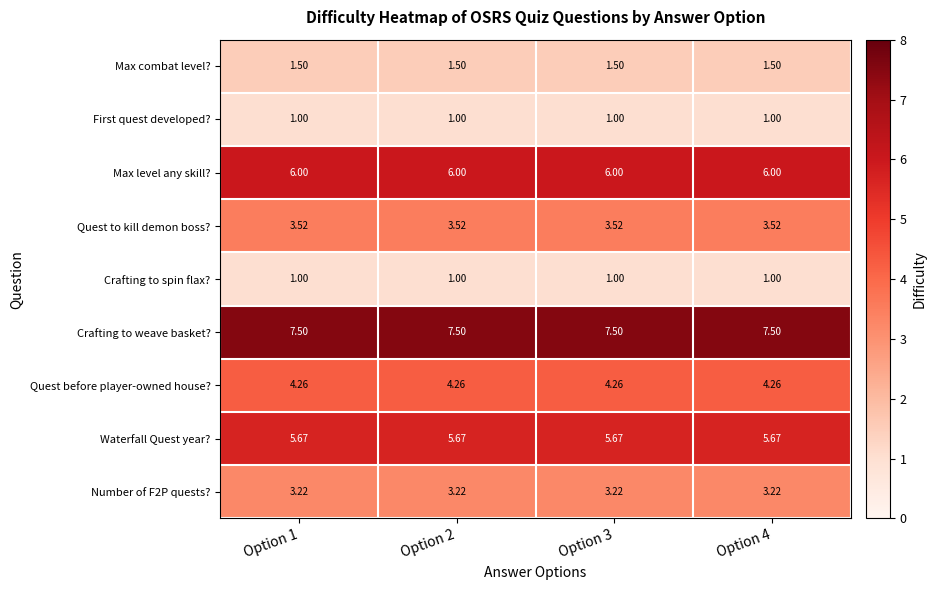

Which series has the largest total across all categories?

Crafting to weave basket?